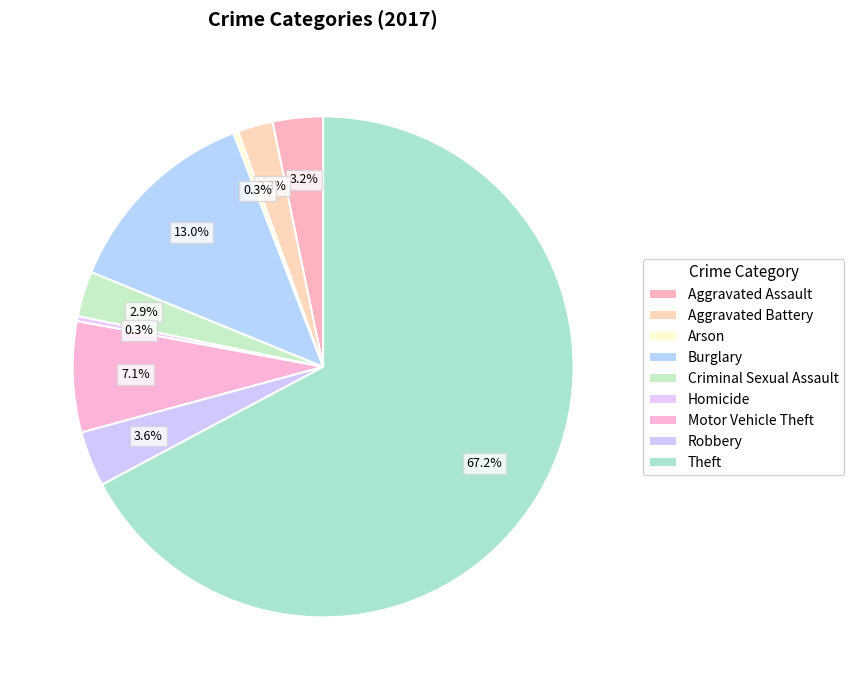

Count the number of slices in the pie.

9